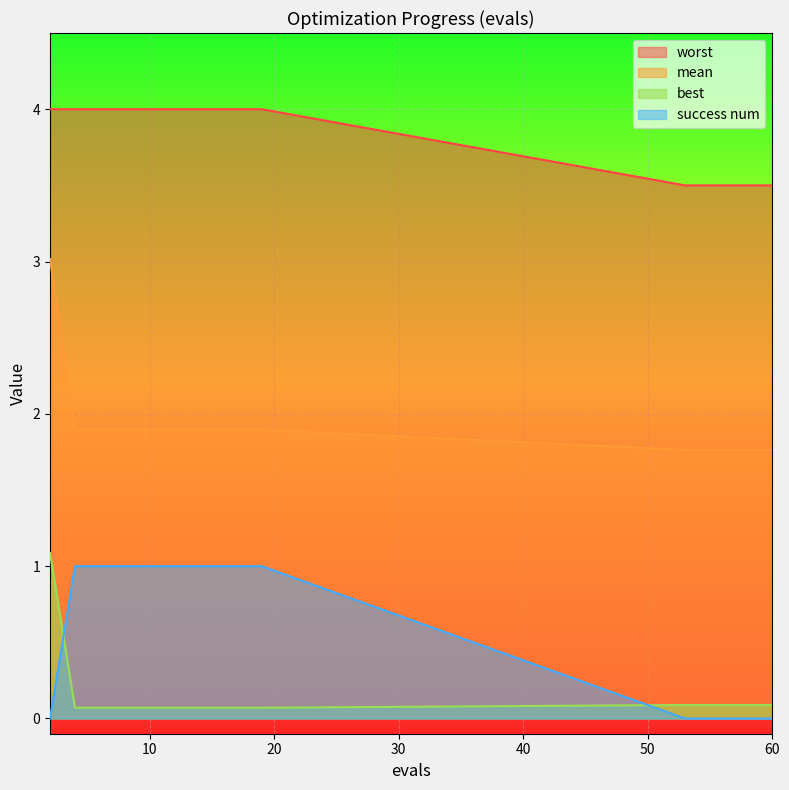

At which label is worst closest to 3?

53